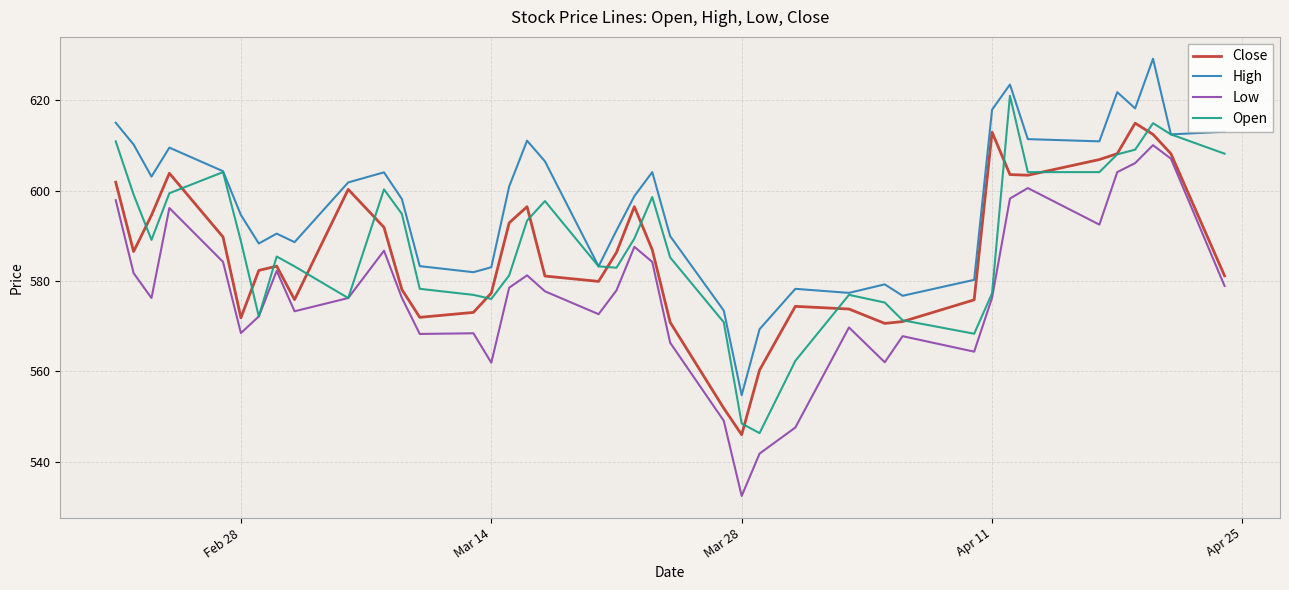

Rank the series by their maximum value, from lowest to highest.

Low, Close, Open, High